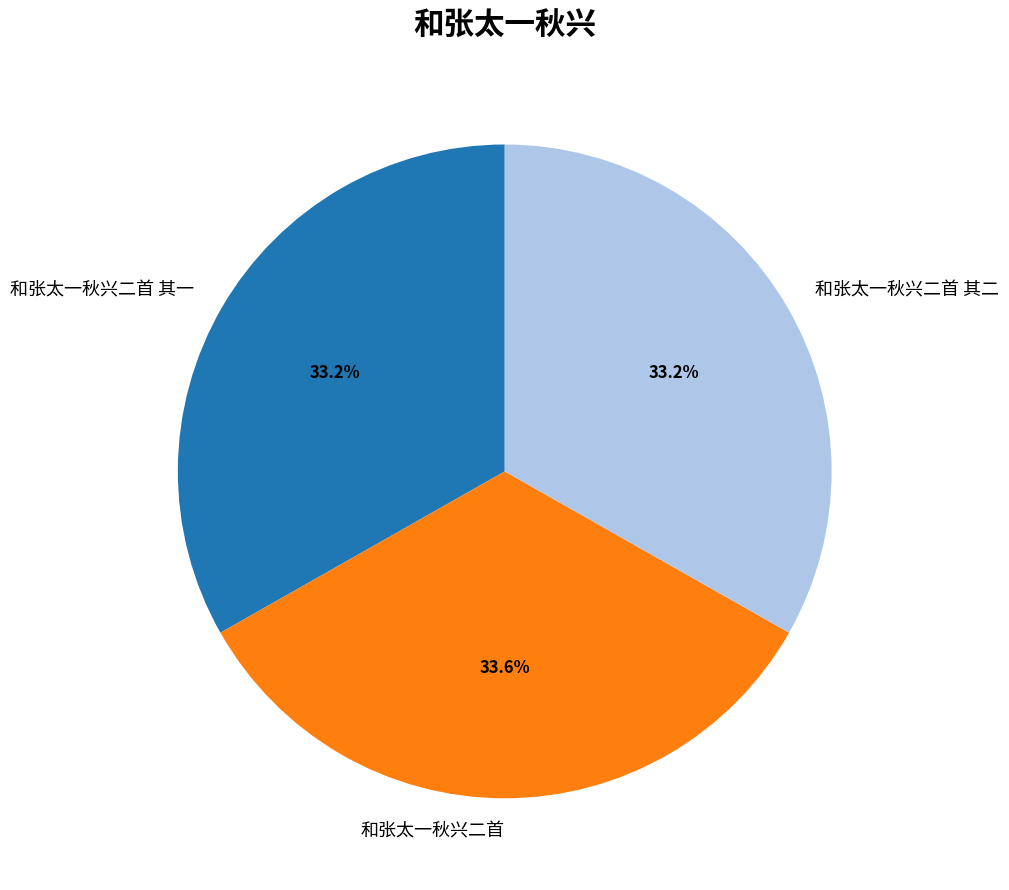

How many segments does this pie chart have?

3